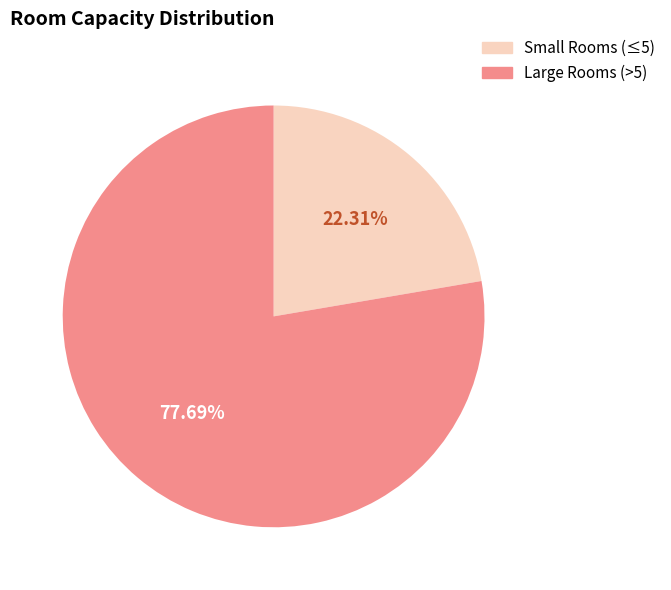

How many slices are in this pie chart?

2